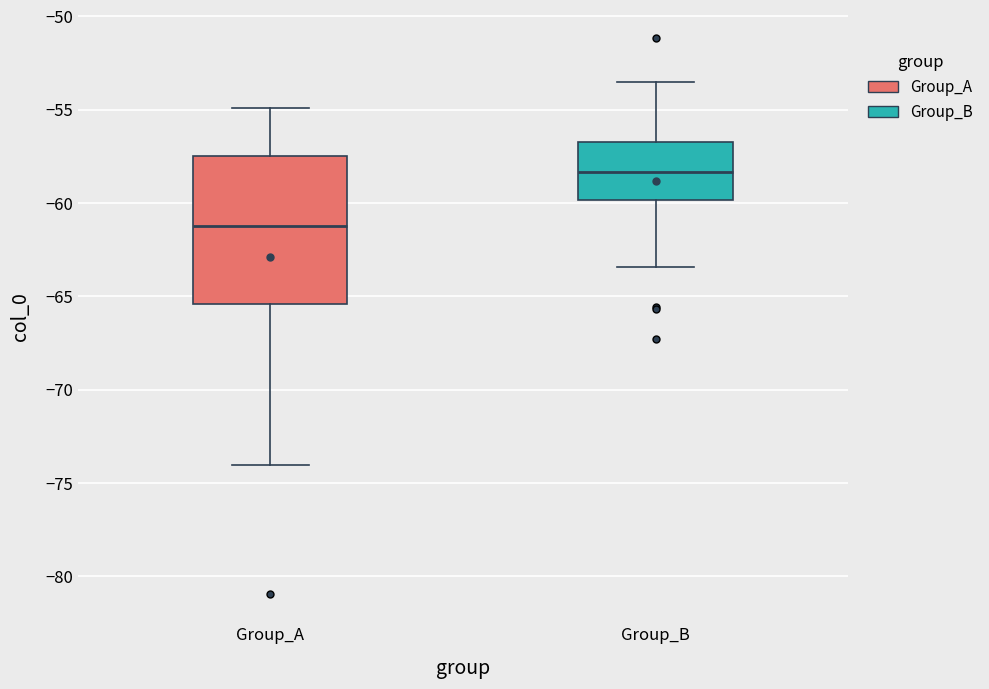

Which box's median line is the highest?

Group_B